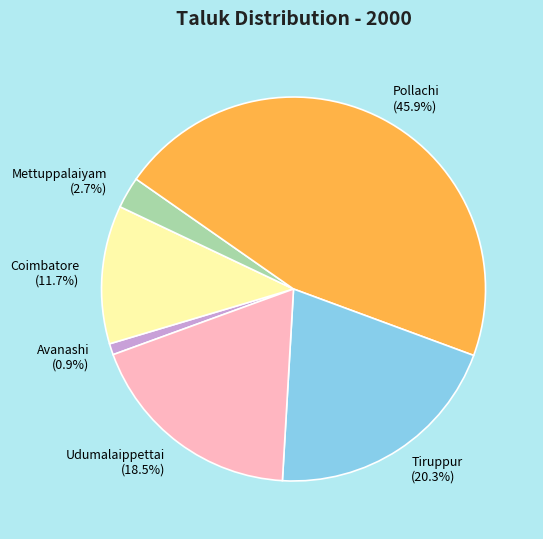

Is there any slice that represents more than half of the pie?

No